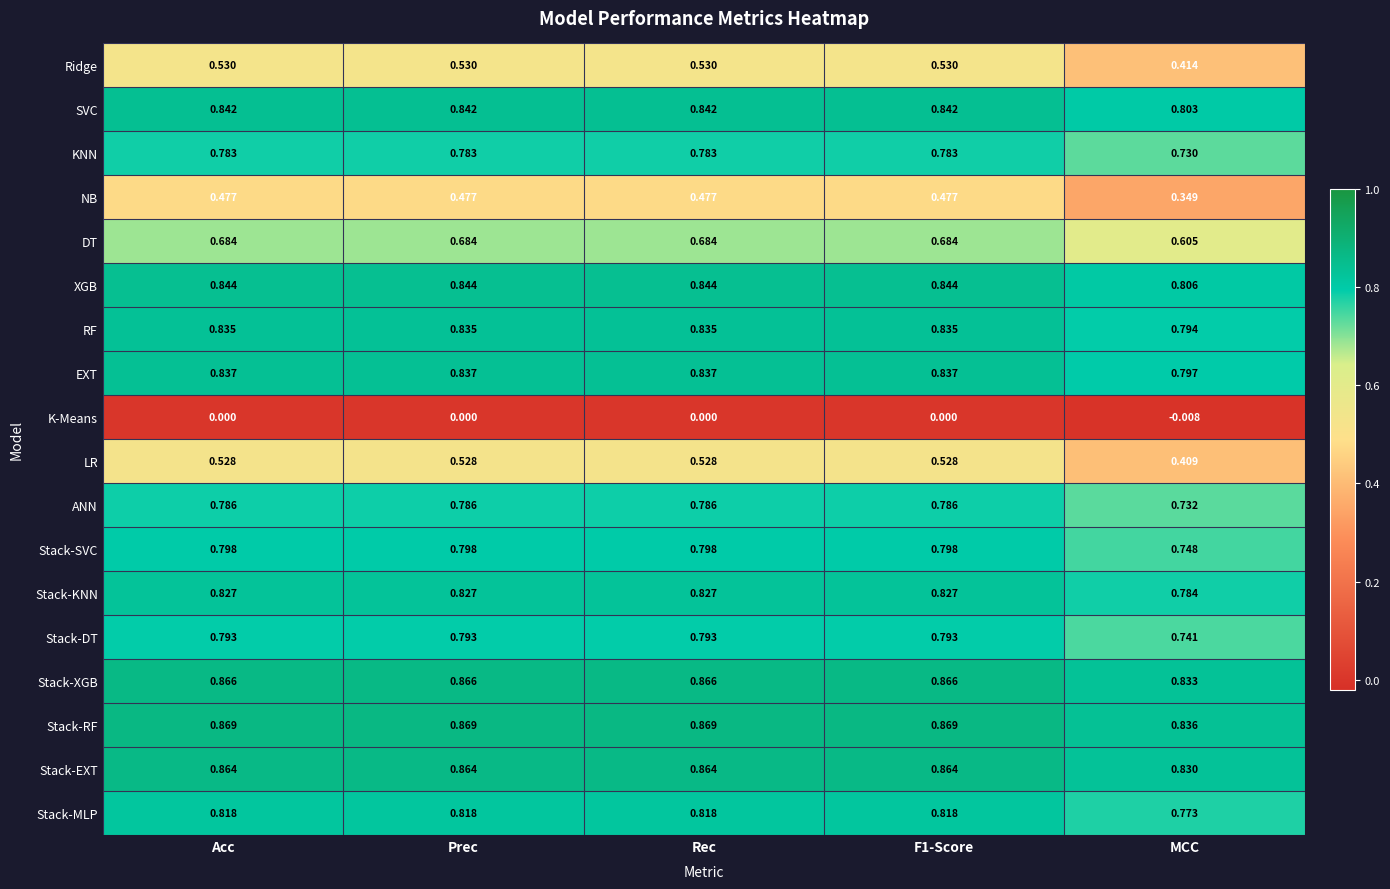

At which label is Stack-MLP closest to 0?

MCC